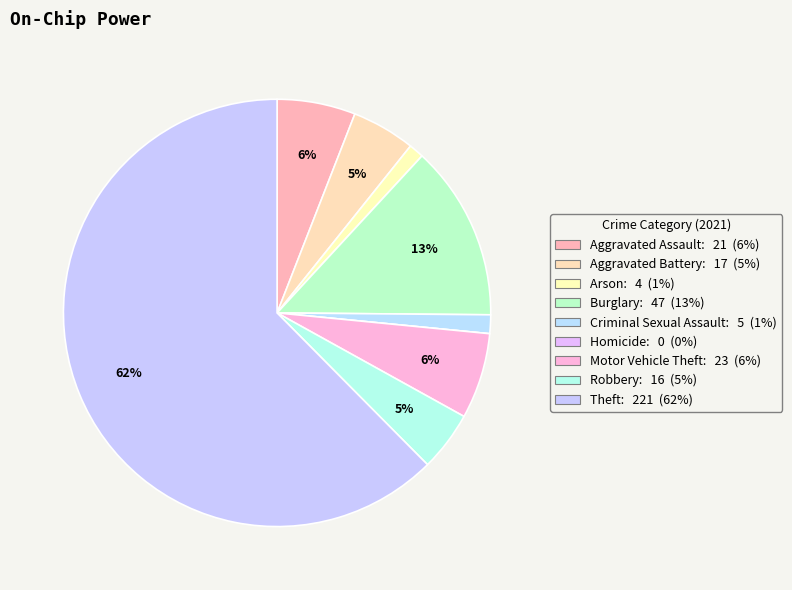

Count the number of slices in the pie.

9